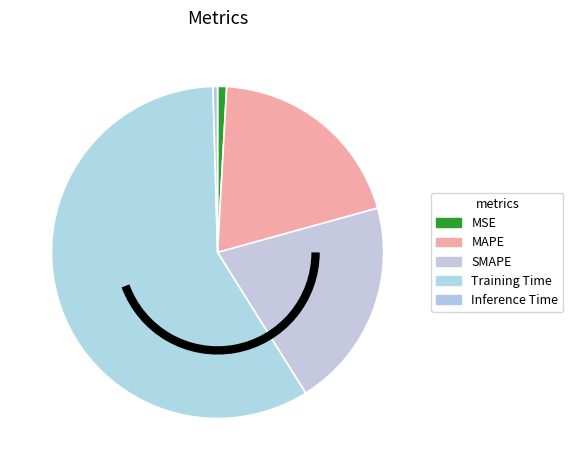

Which slice is the largest?

Training Time